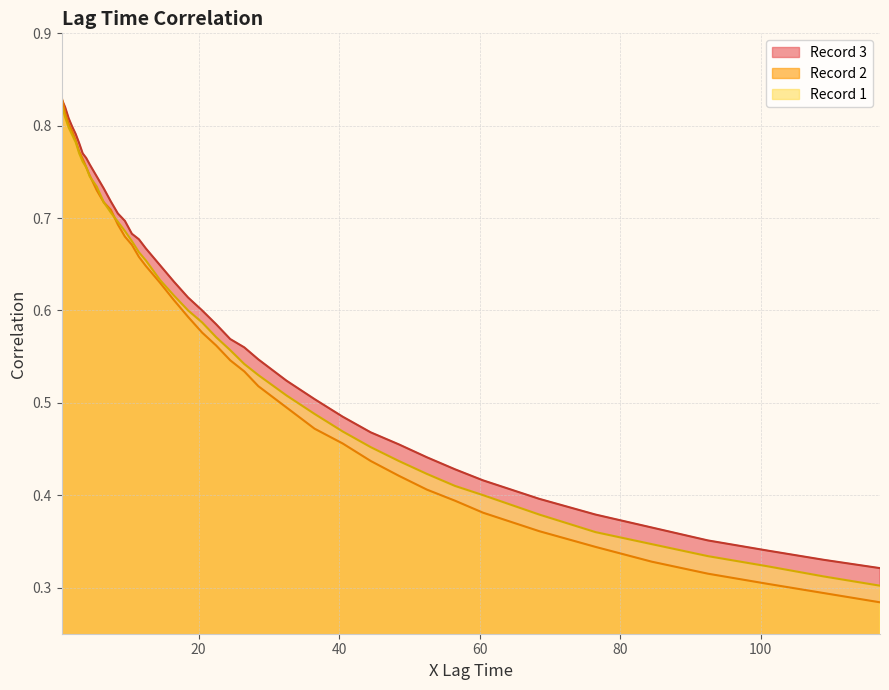

At 40, list the series in order from largest to smallest.

Record 3, Record 2, Record 1